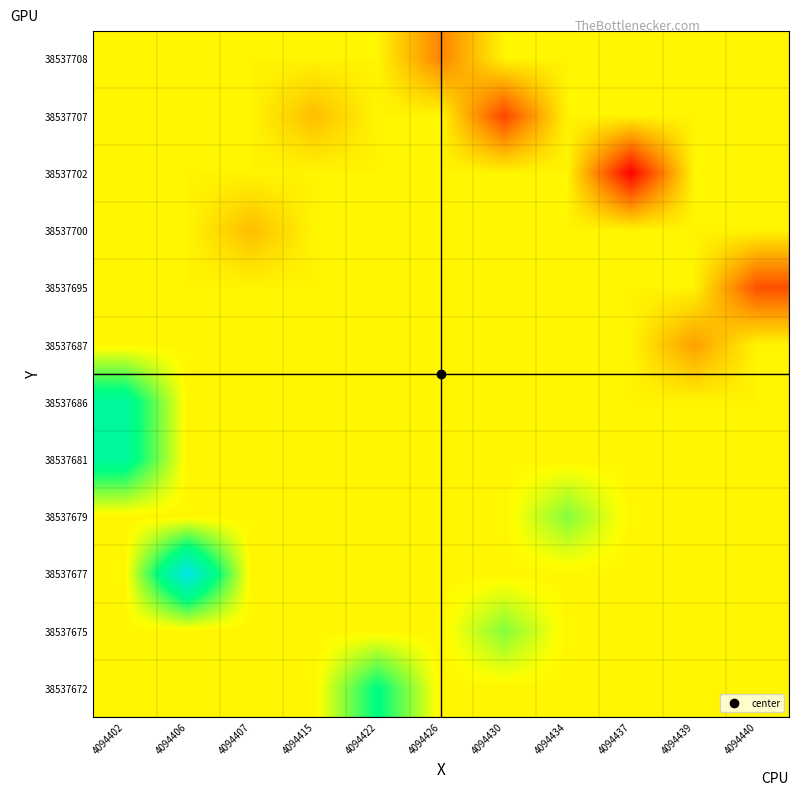

Reading left to right, extract all data points from this chart.

row_0: -301.4	-301.4	-301.4	-301.4	-301.4	-301.8	-301.4	-301.4	-301.4	-301.4	-301.4
row_1: -301.4	-301.4	-301.4	-301.6	-301.4	-301.4	-302.1	-301.4	-301.4	-301.4	-301.4
row_2: -301.4	-301.4	-301.4	-301.4	-301.4	-301.4	-301.4	-301.4	-302.4	-301.4	-301.4
row_3: -301.4	-301.4	-301.6	-301.4	-301.4	-301.4	-301.4	-301.4	-301.4	-301.4	-301.4
row_4: -301.4	-301.4	-301.4	-301.4	-301.4	-301.4	-301.4	-301.4	-301.4	-301.4	-302.0
row_5: -301.4	-301.4	-301.4	-301.4	-301.4	-301.4	-301.4	-301.4	-301.4	-301.7	-301.4
row_6: -300.7	-301.4	-301.4	-301.4	-301.4	-301.4	-301.4	-301.4	-301.4	-301.4	-301.4
row_7: -300.7	-301.4	-301.4	-301.4	-301.4	-301.4	-301.4	-301.4	-301.4	-301.4	-301.4
row_8: -301.4	-301.4	-301.4	-301.4	-301.4	-301.4	-301.4	-301.1	-301.4	-301.4	-301.4
row_9: -301.4	-300.3	-301.4	-301.4	-301.4	-301.4	-301.4	-301.4	-301.4	-301.4	-301.4
row_10: -301.4	-301.4	-301.4	-301.4	-301.4	-301.4	-301.1	-301.4	-301.4	-301.4	-301.4
row_11: -301.4	-301.4	-301.4	-301.4	-300.8	-301.4	-301.4	-301.4	-301.4	-301.4	-301.4